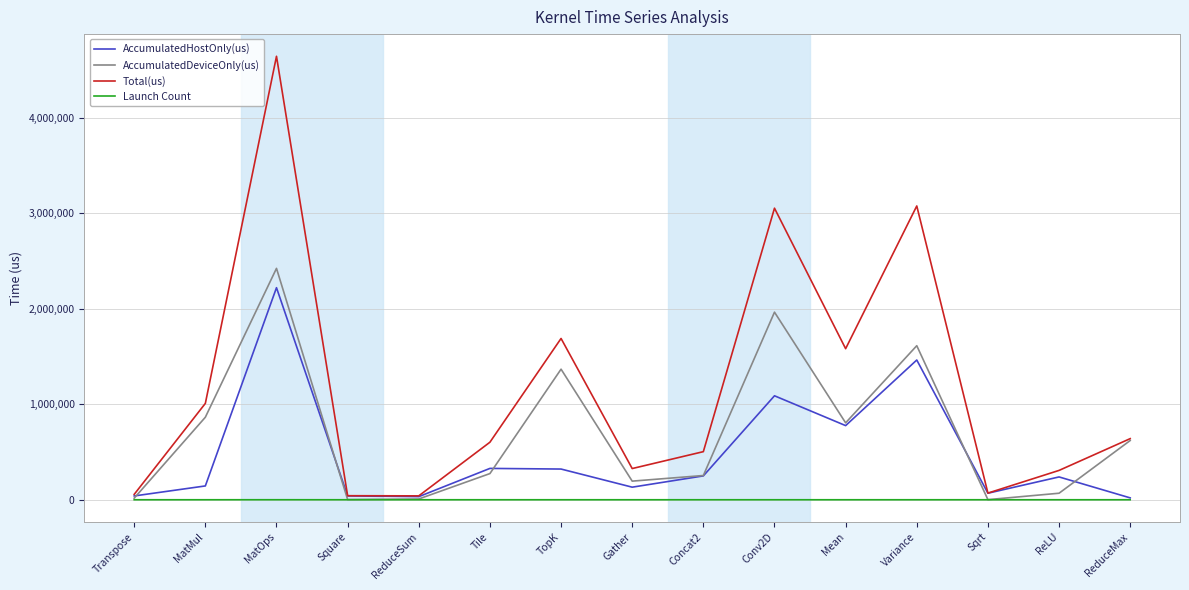

What is the greatest value displayed?

4645486.0